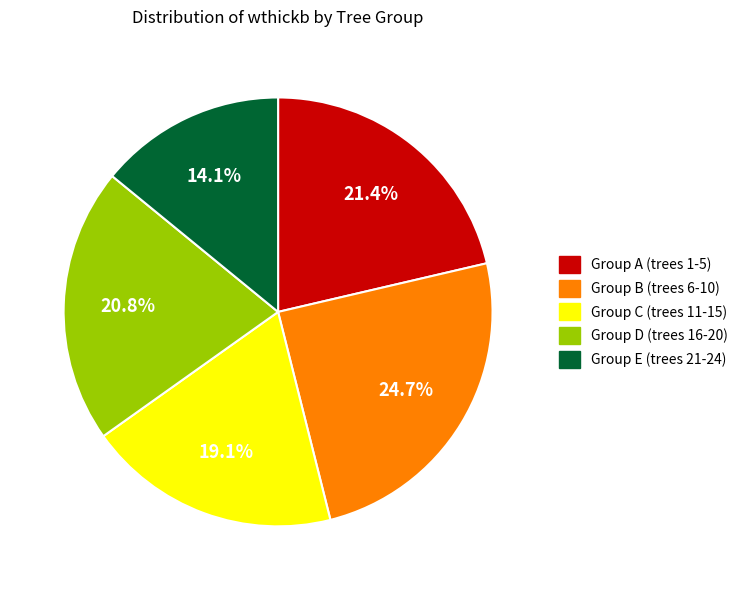

To the nearest percent, what is the average slice percentage?

20%